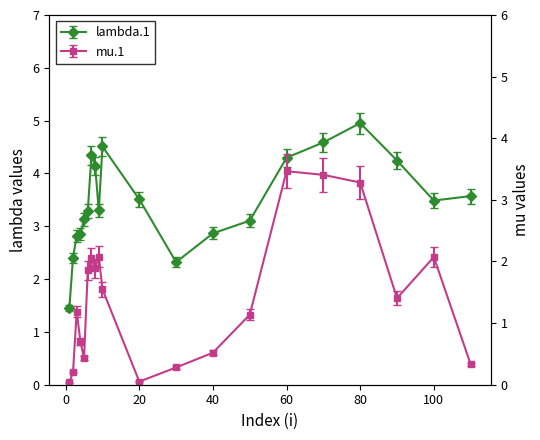

Which label corresponds to the largest value in the chart?

80